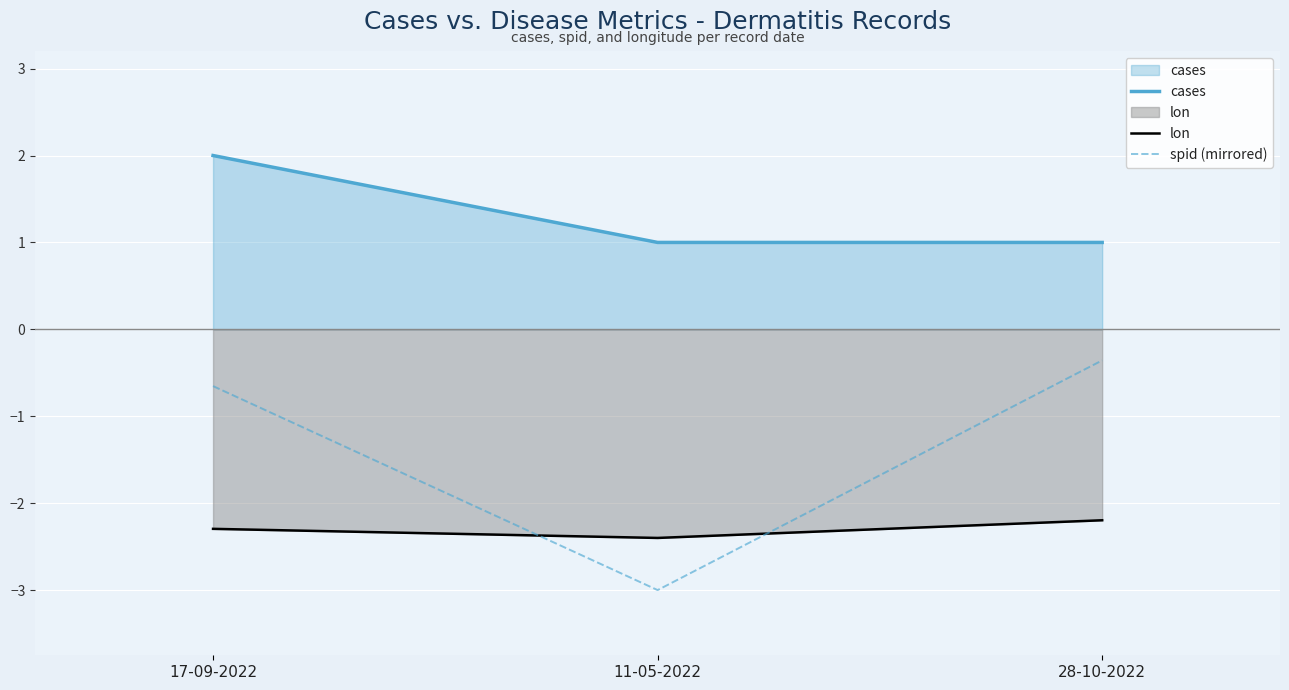

Read the spid (mirrored) value at 11-05-2022.

-3.0